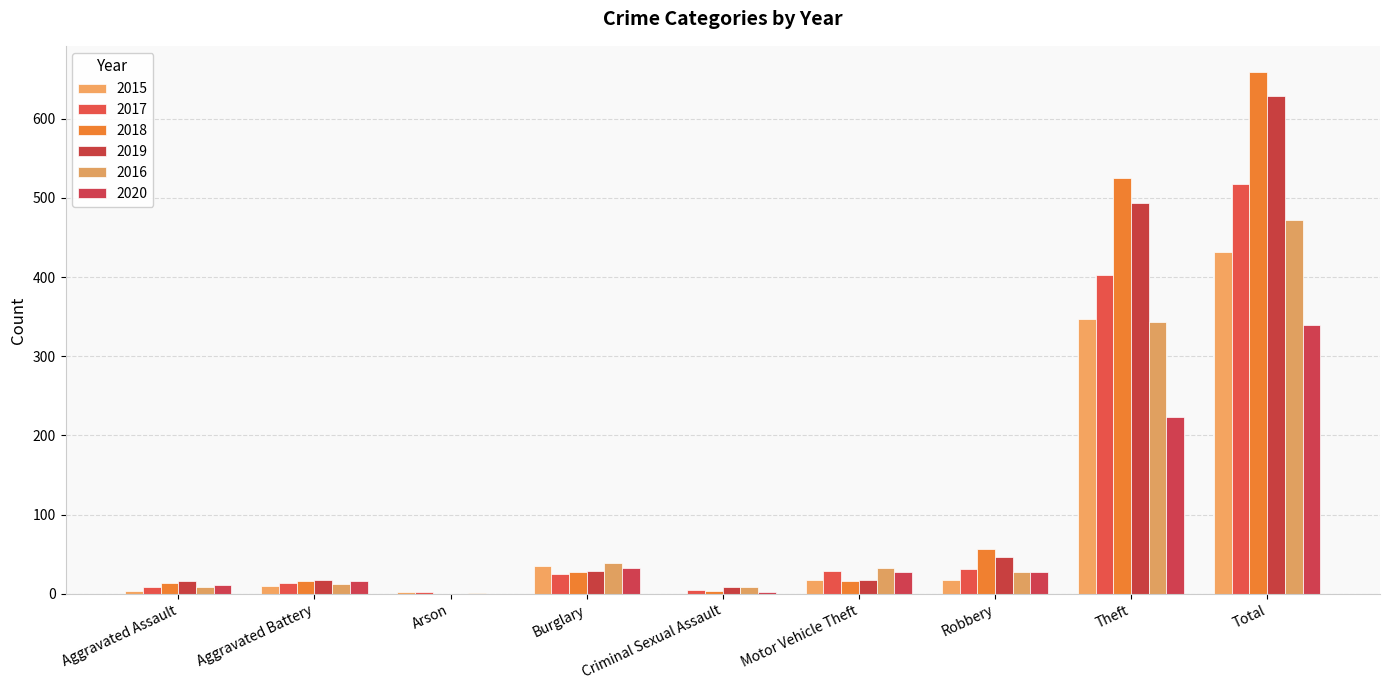

List the series in order of their peak value, lowest first.

2020, 2015, 2016, 2017, 2019, 2018